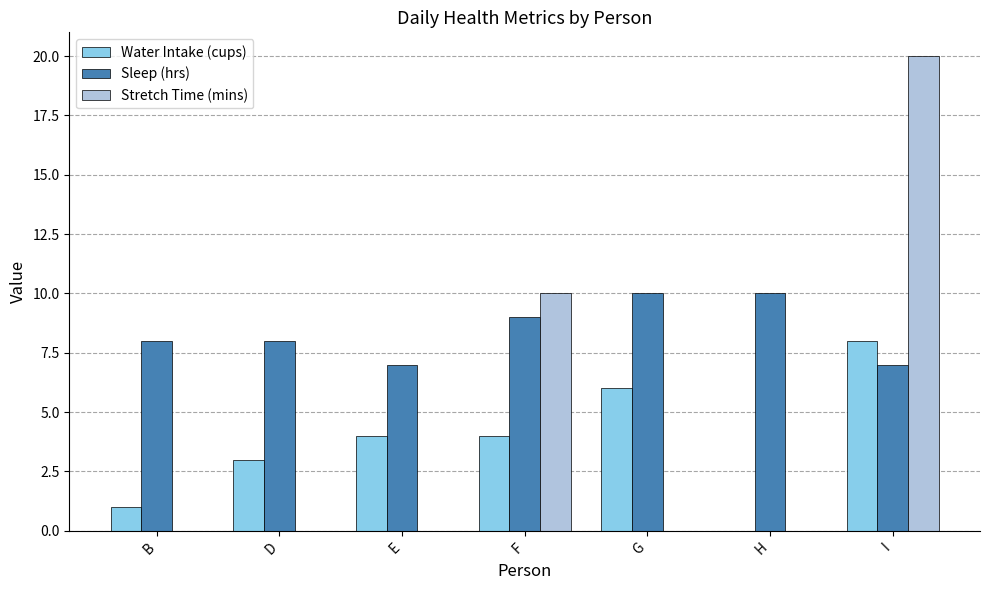

How many Water Intake (cups) values are between 1 and 6?

5